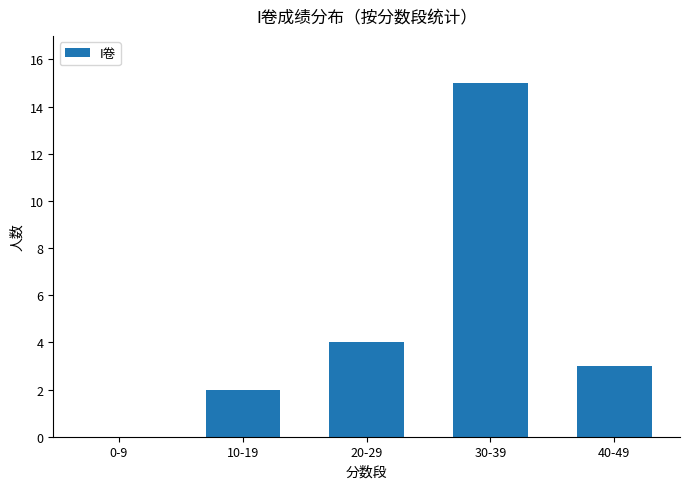

Reading right to left, what are all the values shown in this chart?

3	15	4	2	0